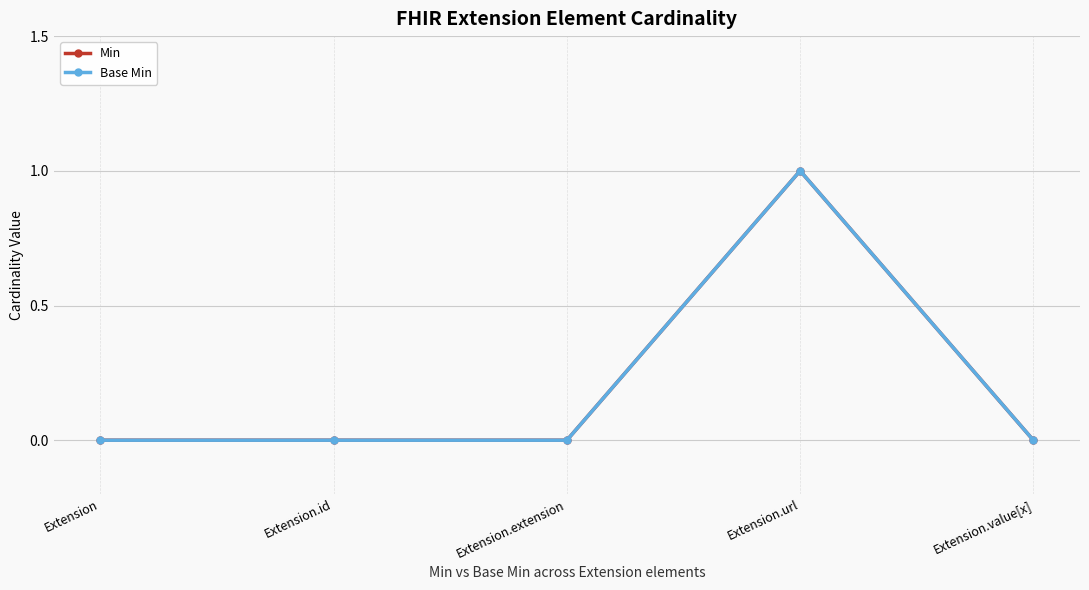

Does the chart have visible grid lines?

Yes